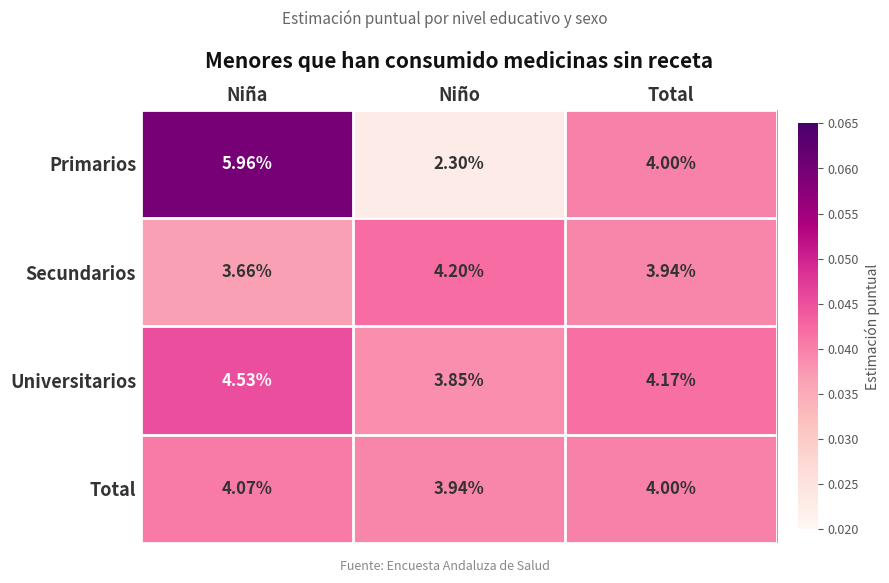

List the labels in order of Secundarios value, smallest first.

Niña, Total, Niño